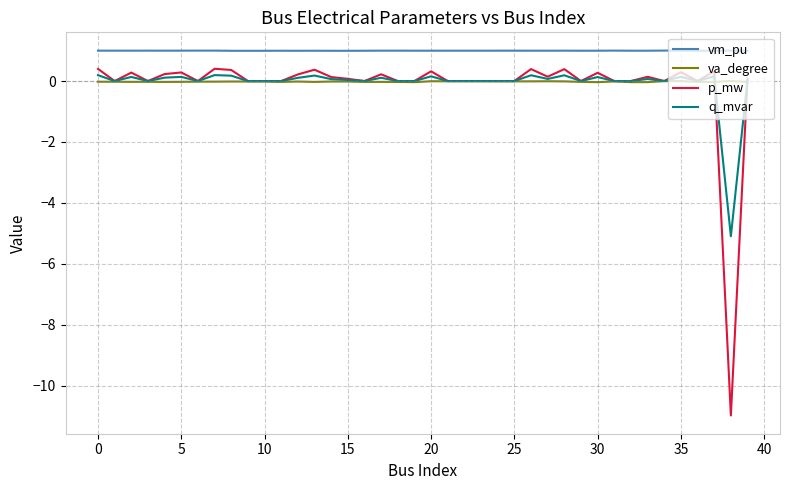

Which series has the largest range (max minus min)?

p_mw